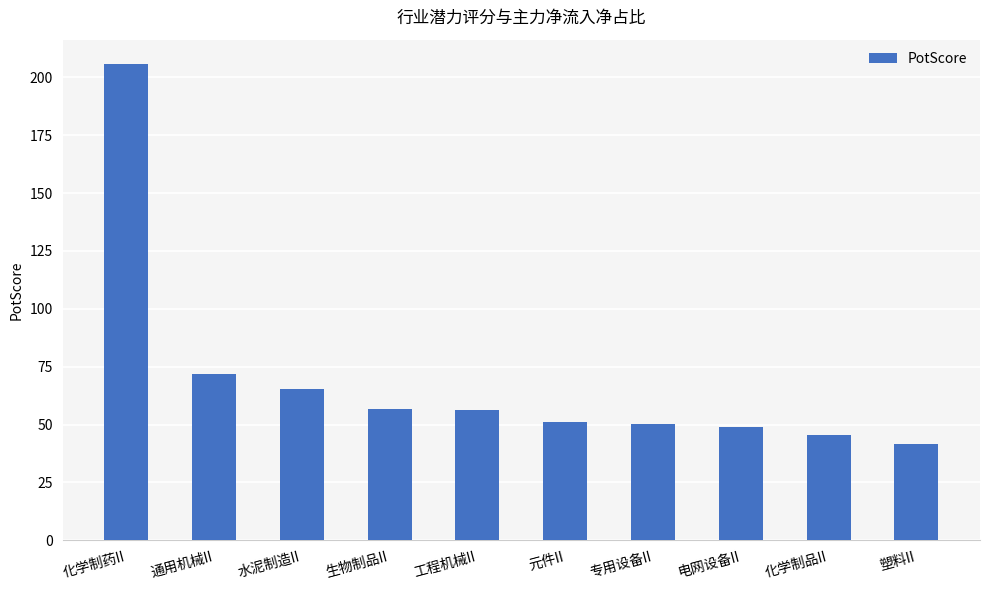

What is the value of the 5th bar from the left?

56.1